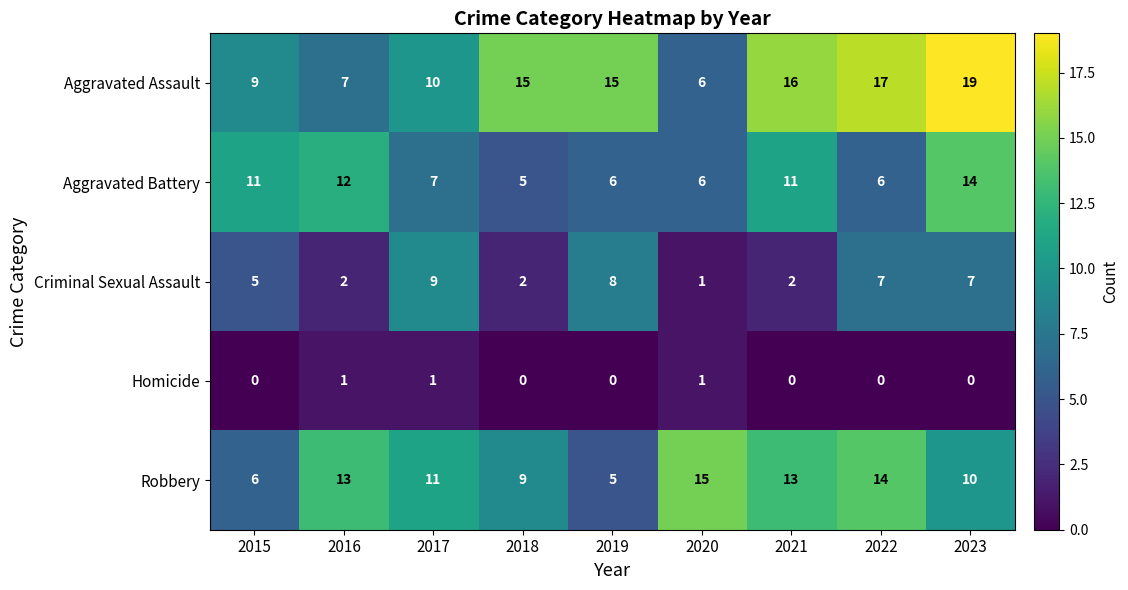

At which category does the chart reach its peak across all series?

2023